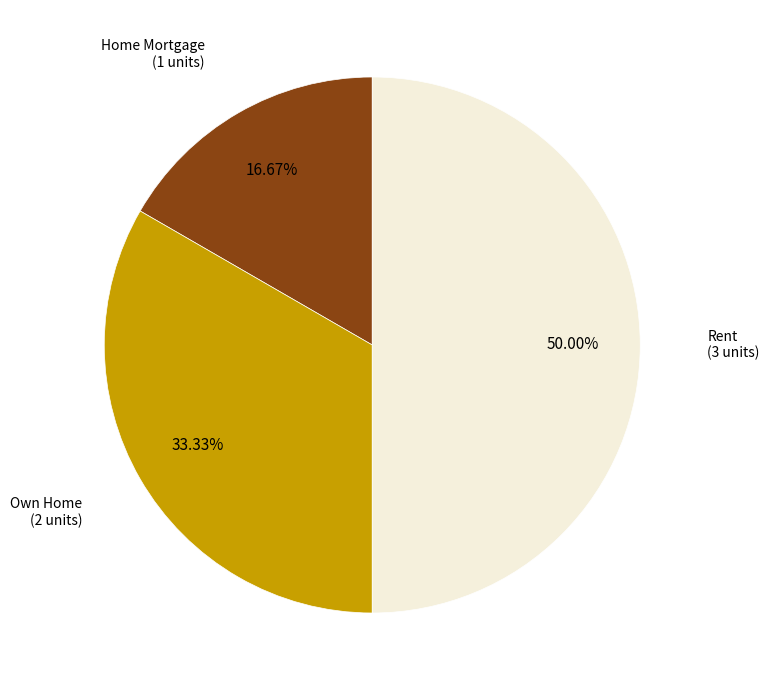

To the nearest percent, what is the difference between the largest and smallest slice percentages?

33%